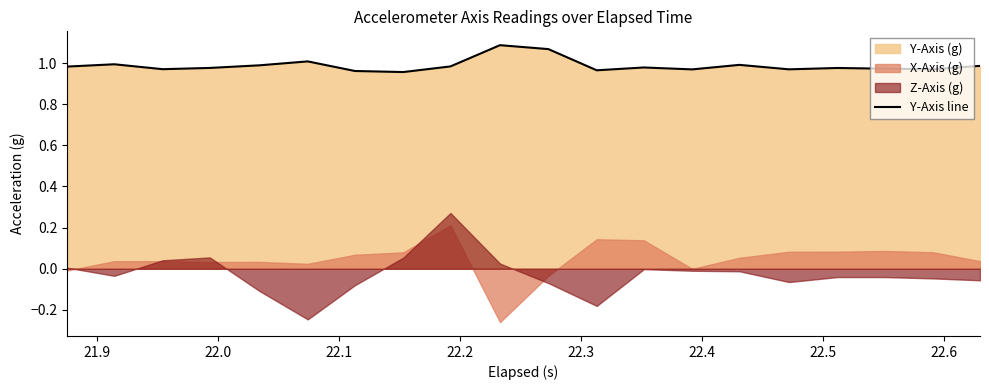

What is the sum of all values?

19.8